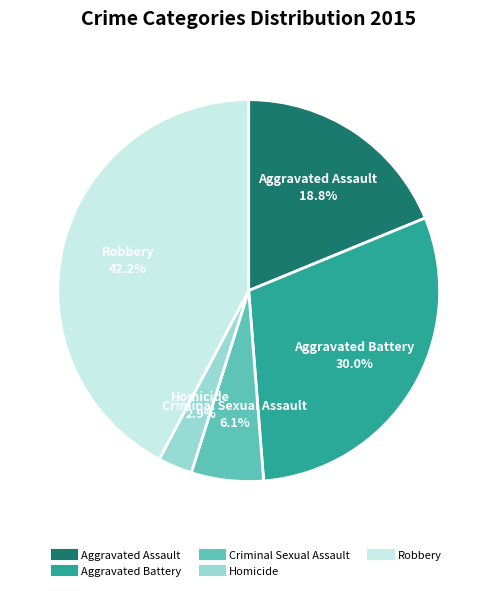

Rank the categories by value from lowest to highest.

Homicide, Criminal Sexual Assault, Aggravated Assault, Aggravated Battery, Robbery